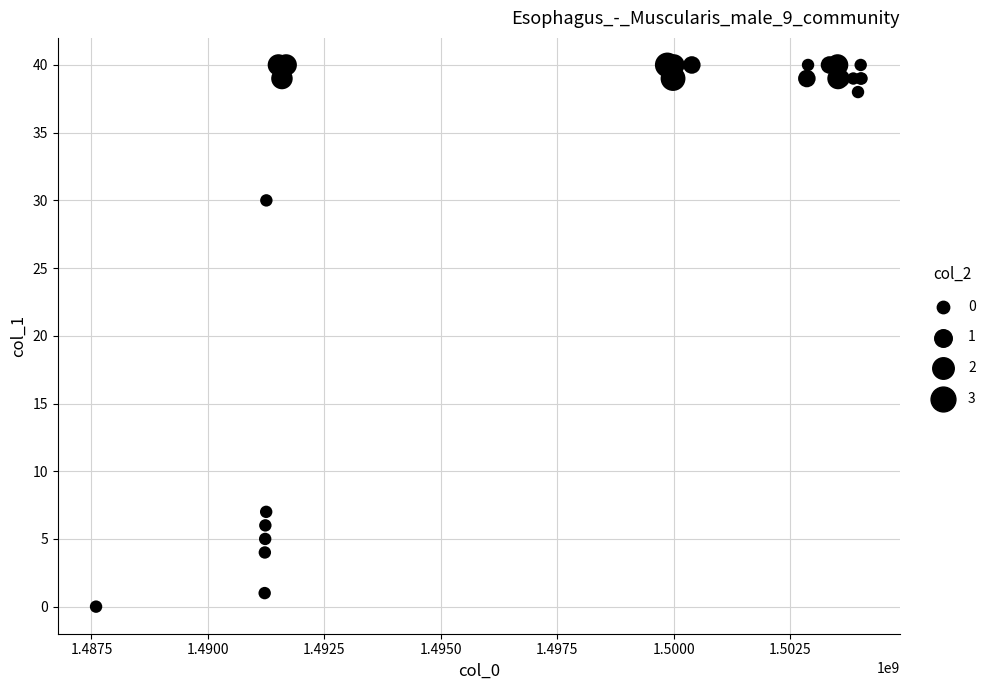

What Y value in the scatter plot is closest to 20?

30